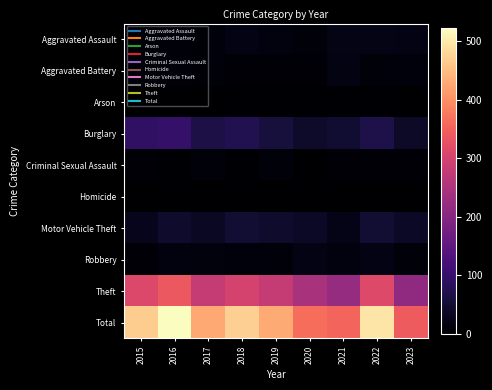

Which label corresponds to the largest value in the chart?

2016